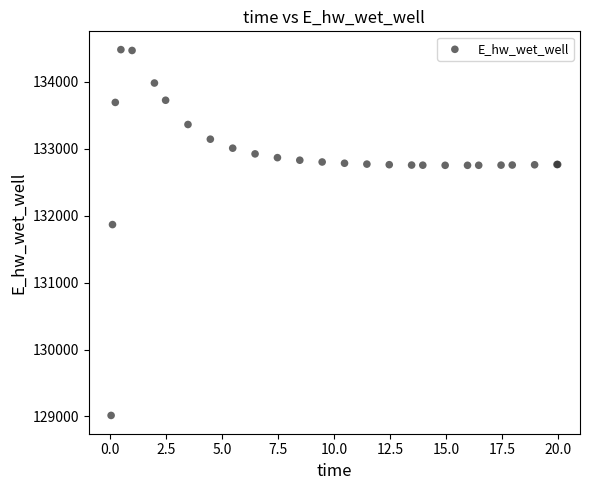

What Y value in the scatter plot is closest to 131747?

131866.5